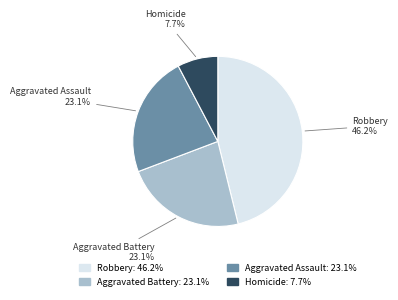

Does any single category account for the majority?

No